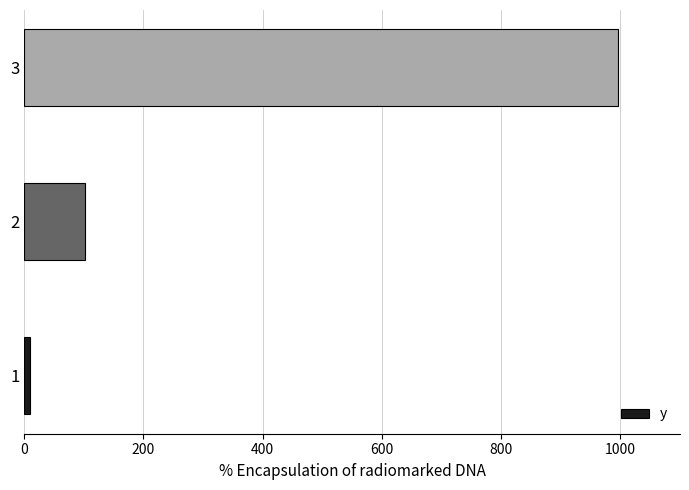

List the labels in order of value, smallest first.

1, 2, 3